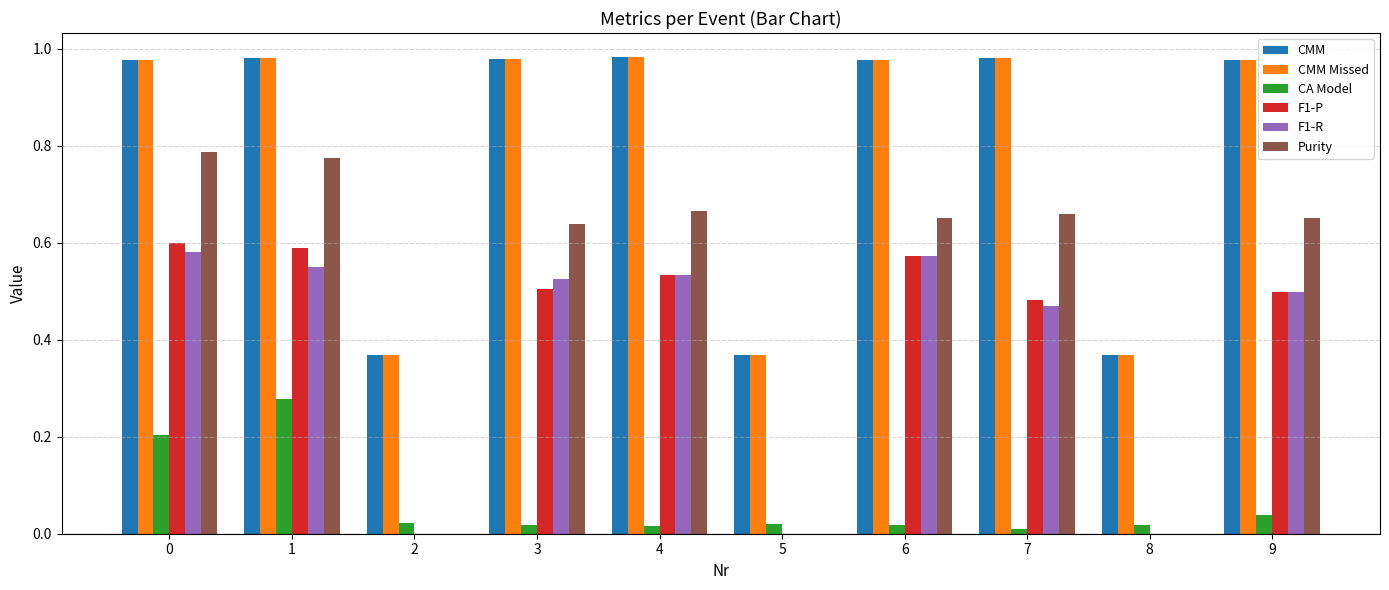

What is the sum of all Purity values?

4.8